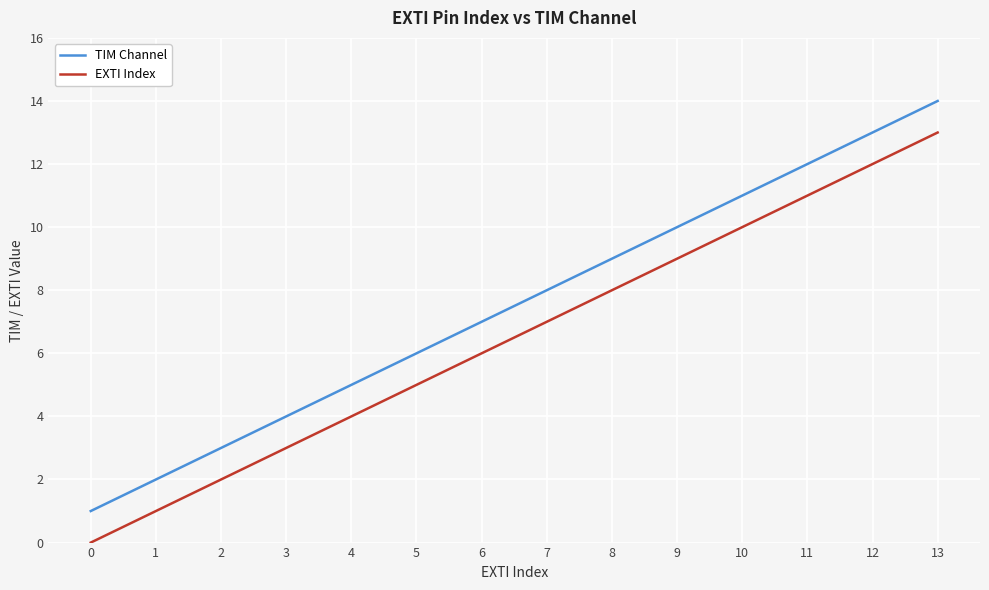

Which series has the largest total across all categories?

TIM Channel